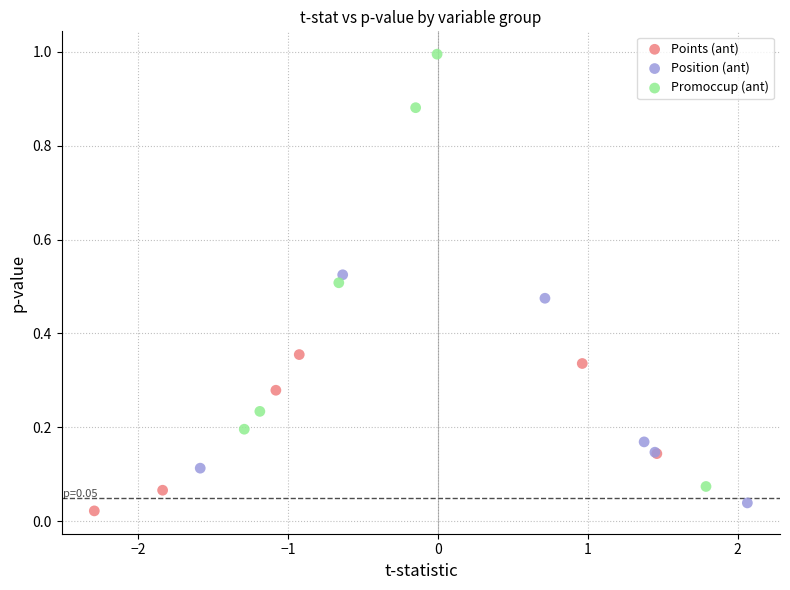

What are all the series names shown in the legend?

Points (ant), Position (ant), Promoccup (ant)